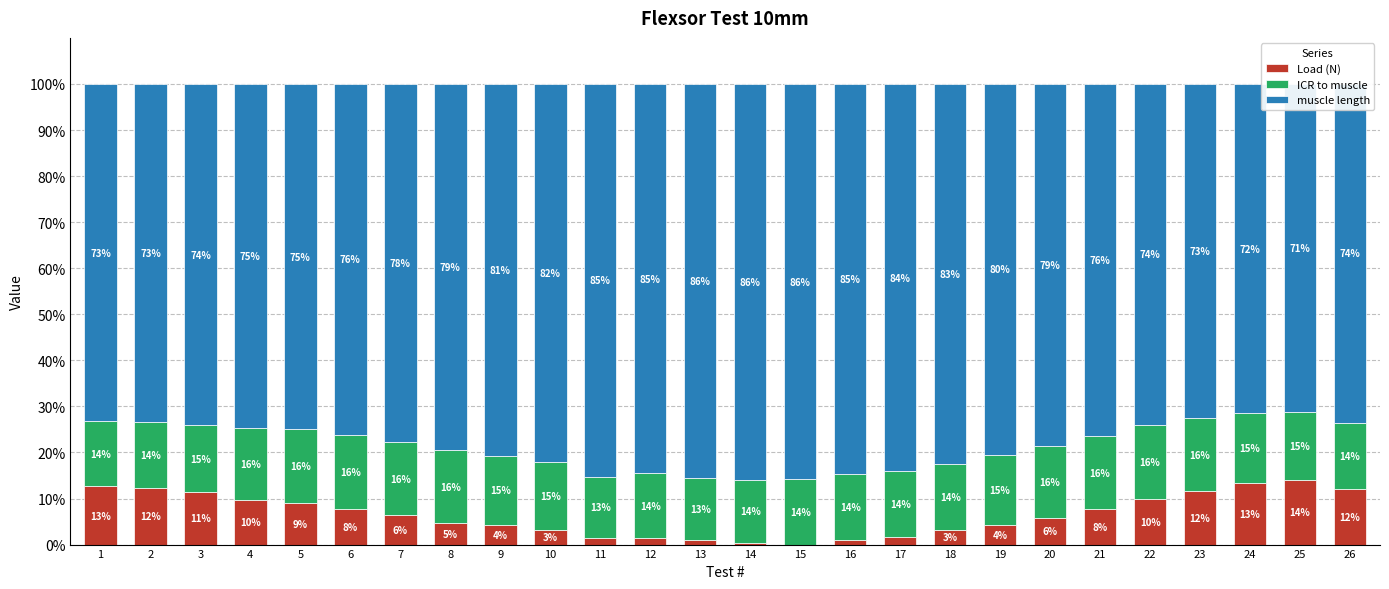

How many data points in ICR to muscle are less than 14?

4